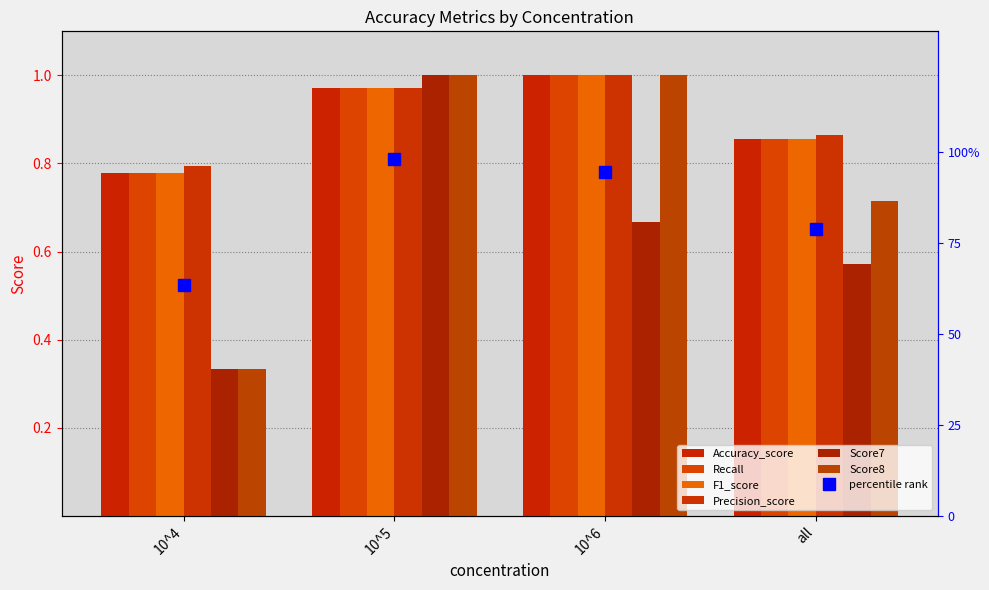

Which has a higher value, all or 10^4?

all